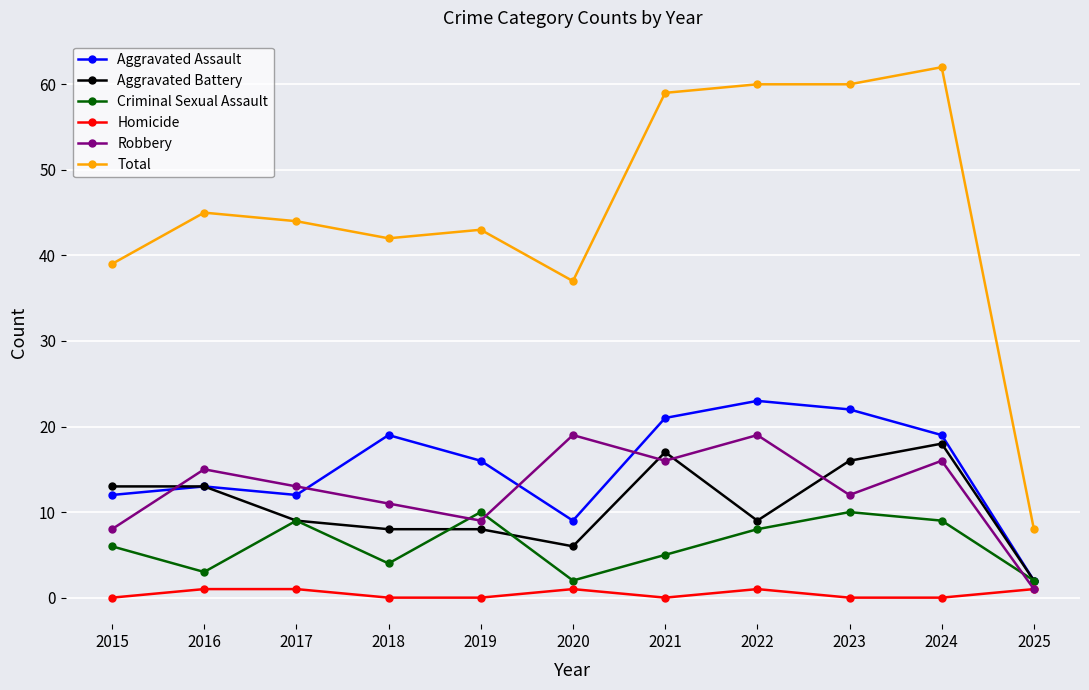

What is the minimum value for Robbery?

1